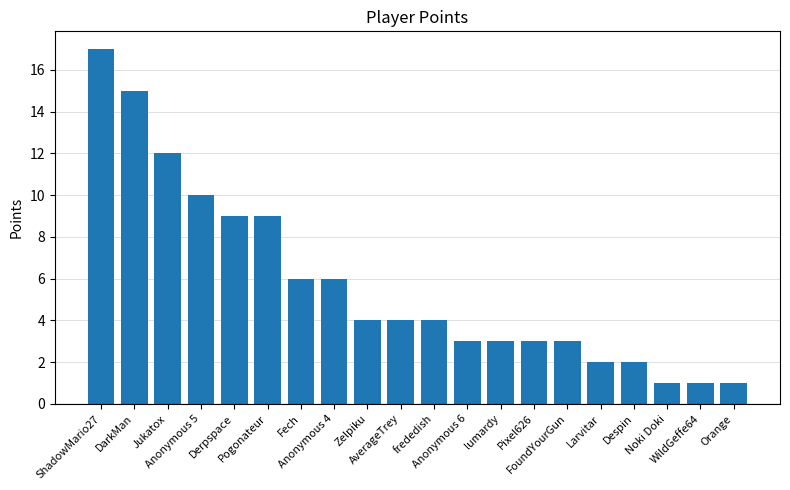

Reading right to left, list all the values displayed in this chart.

Orange=1	WildGeffe64=1	Noki Doki=1	Despin=2	Larvitar=2	FoundYourGun=3	Pixel626=3	lumardy=3	Anonymous 6=3	frededish=4	AverageTrey=4	Zelpiku=4	Anonymous 4=6	Fech=6	Pogonateur=9	Derpspace=9	Anonymous 5=10	Jukatox=12	DarkMan=15	ShadowMario27=17